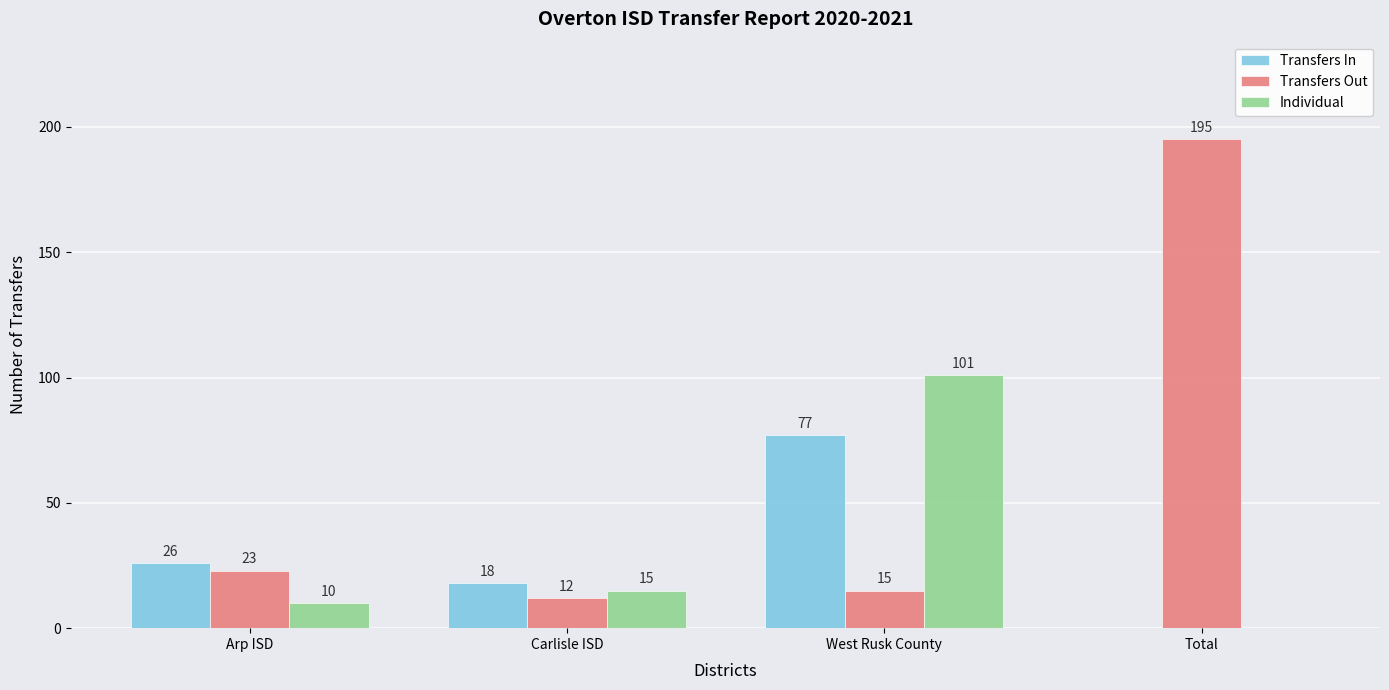

Is it true that Transfers In equals 35 at Arp ISD?

False